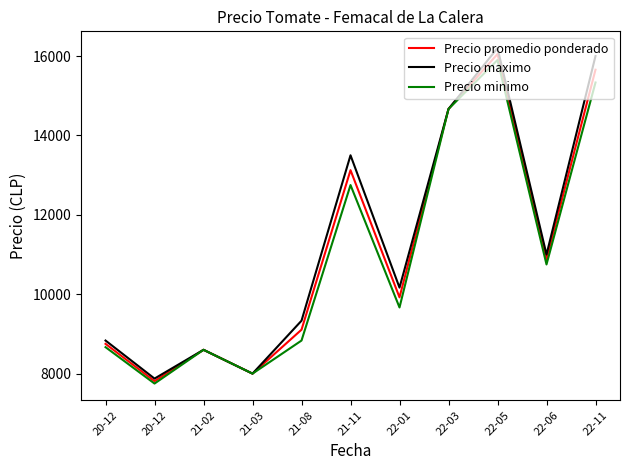

In Precio maximo, how many points are higher than both neighbors (excluding endpoints)?

3